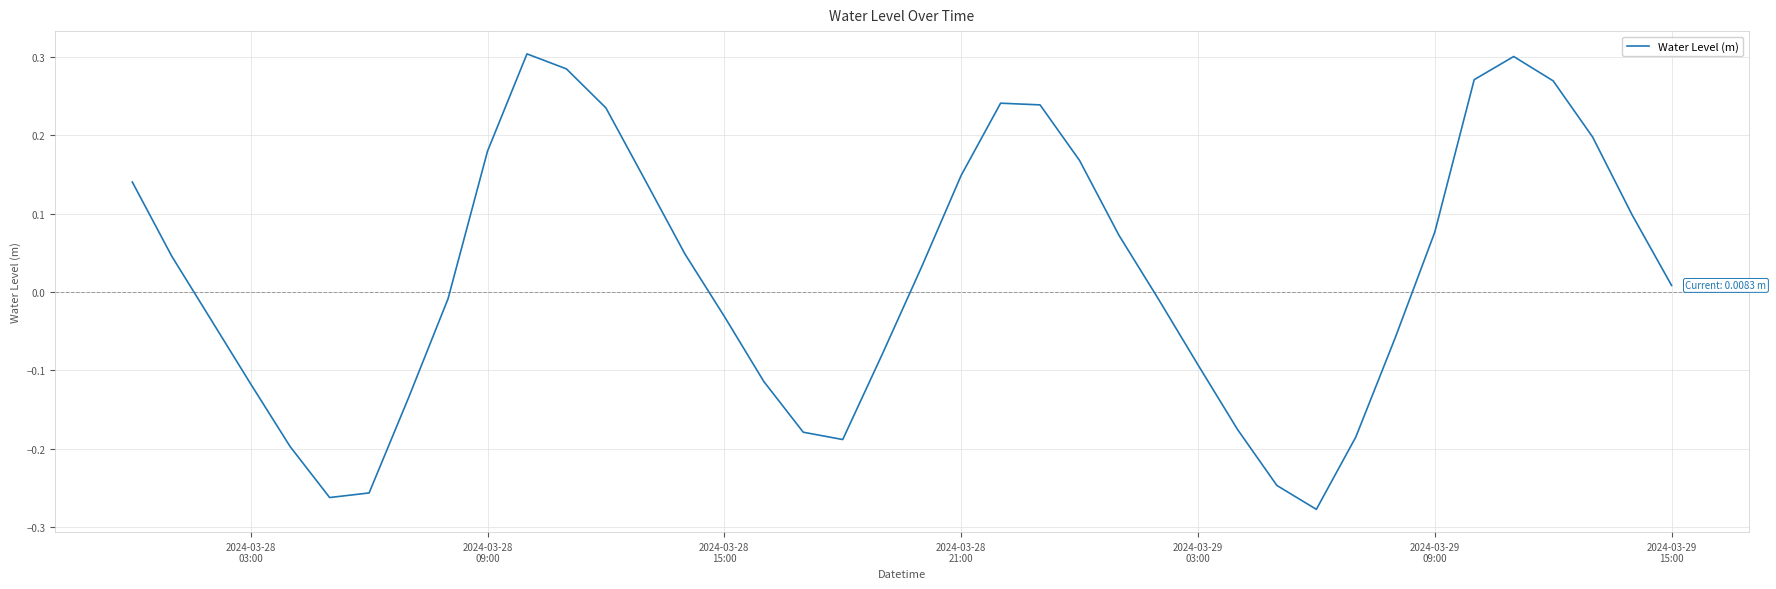

What is the difference between the maximum and minimum values?

0.6